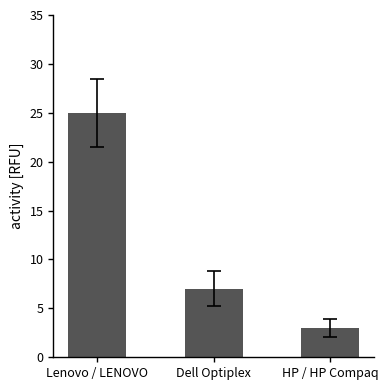

Reading right to left, what are all the values shown in this chart?

3	7	25